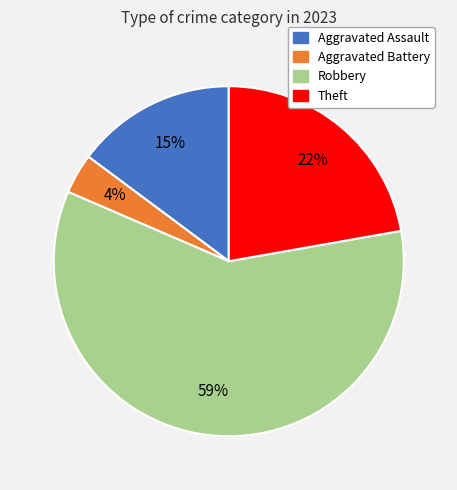

Rank the categories by value from highest to lowest.

Robbery, Theft, Aggravated Assault, Aggravated Battery